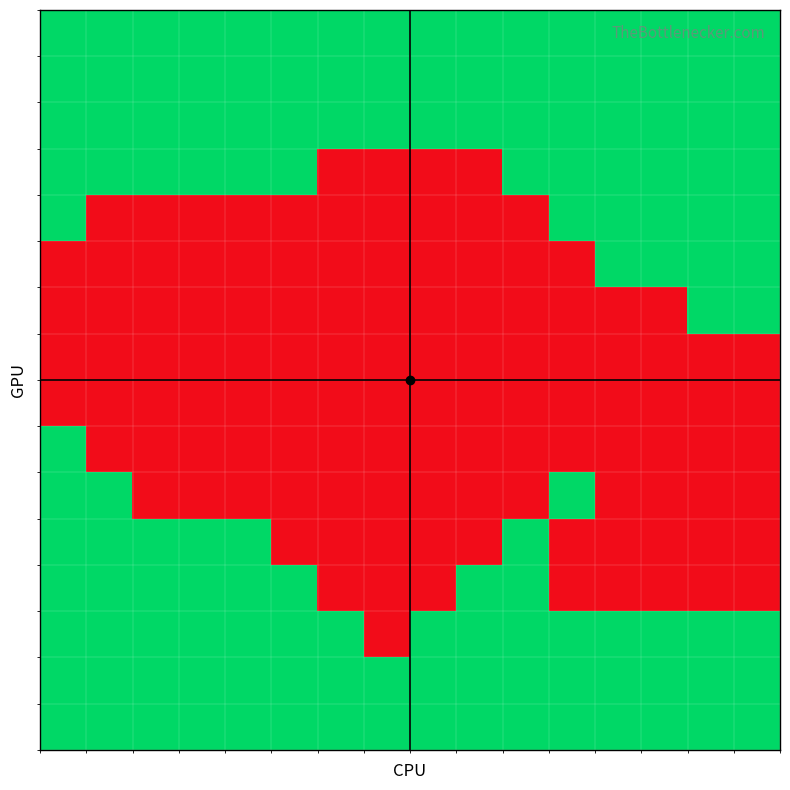

What is the greatest value displayed?

1